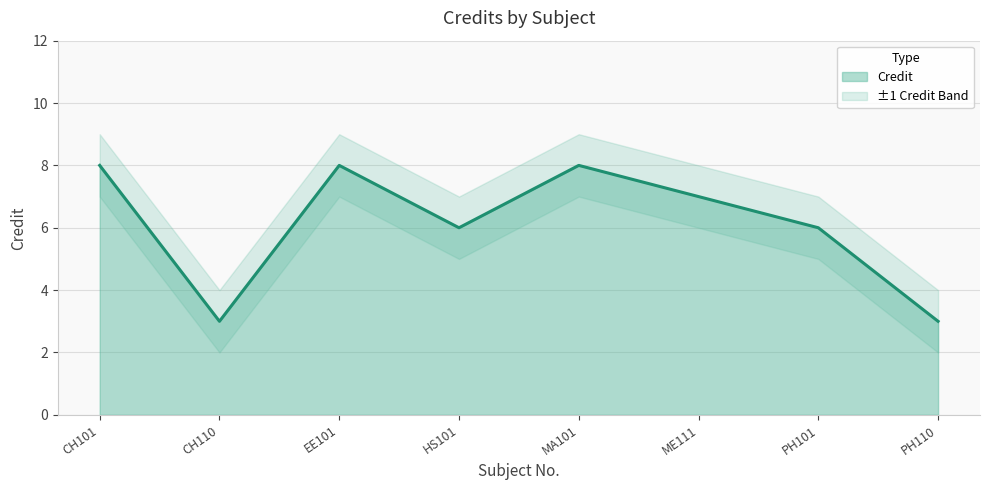

What is the approximate value at CH101?

8